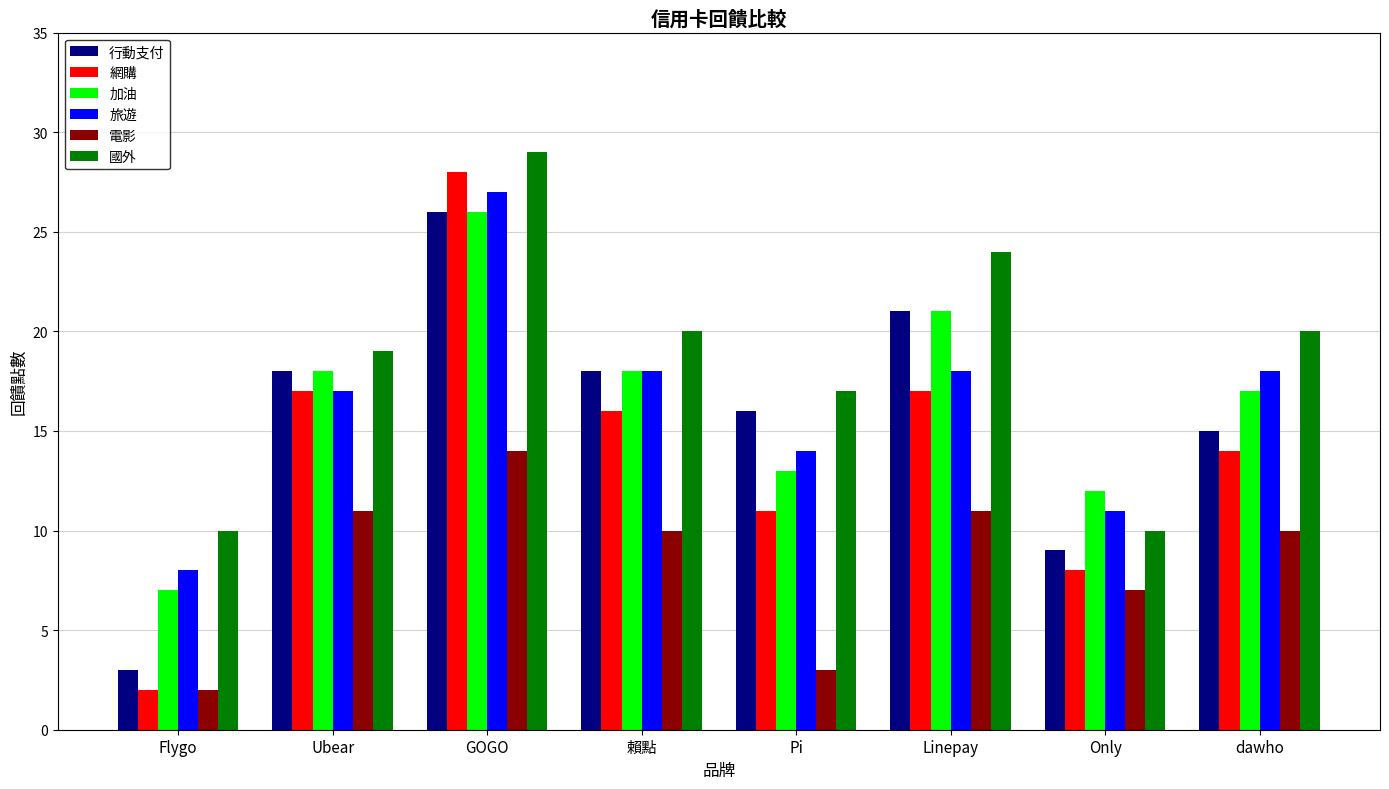

What is the total value across all series at Ubear?

100